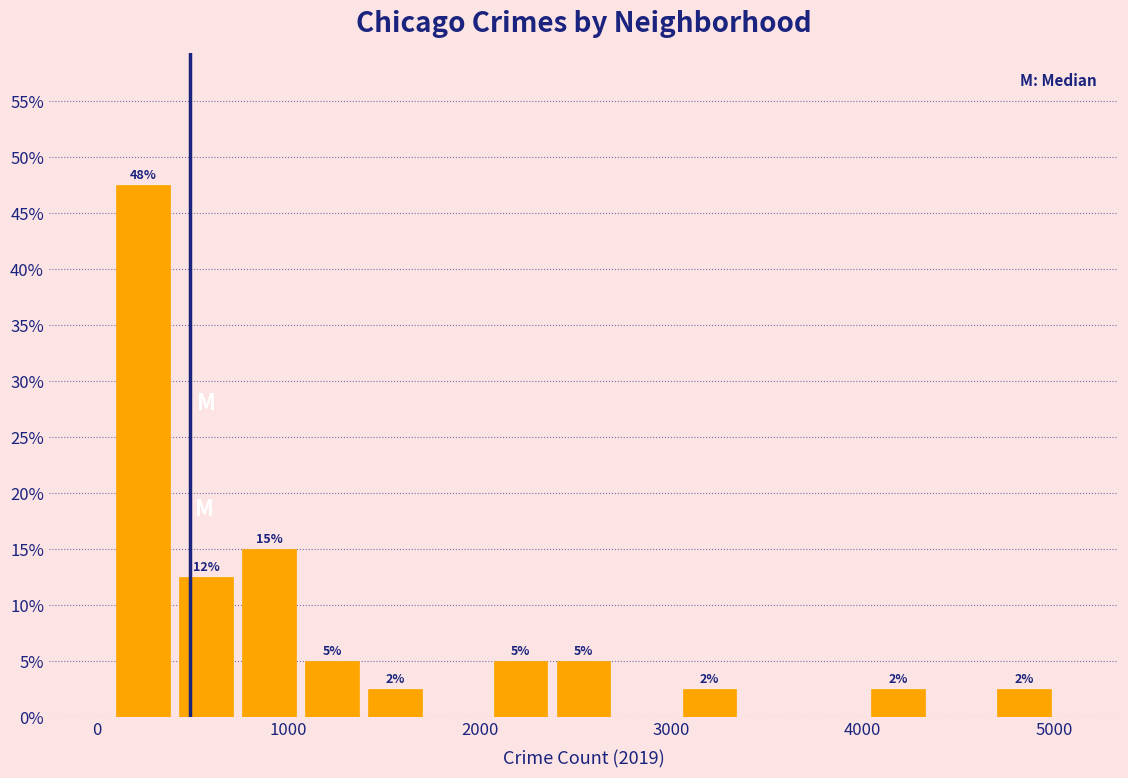

Read against the x-axis, roughly where is the centre of the tallest bar?

200